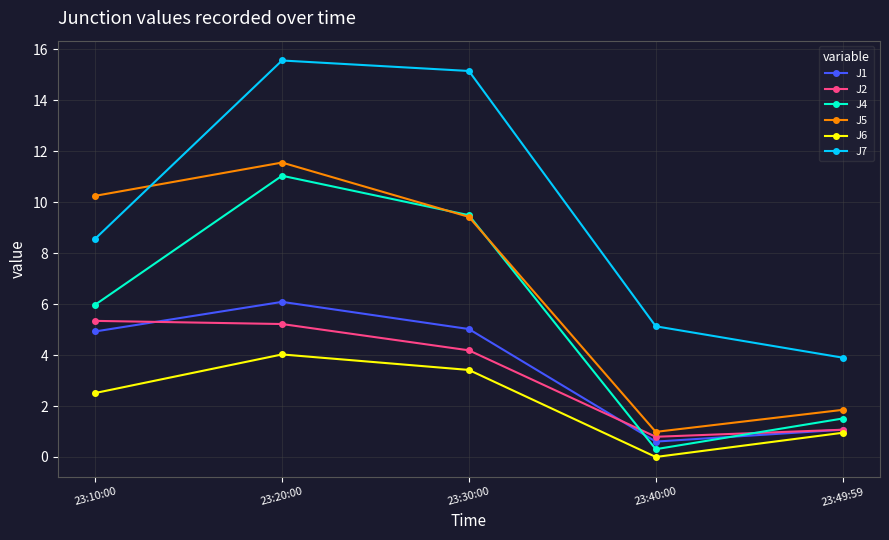

Which series has the largest range (max minus min)?

J7